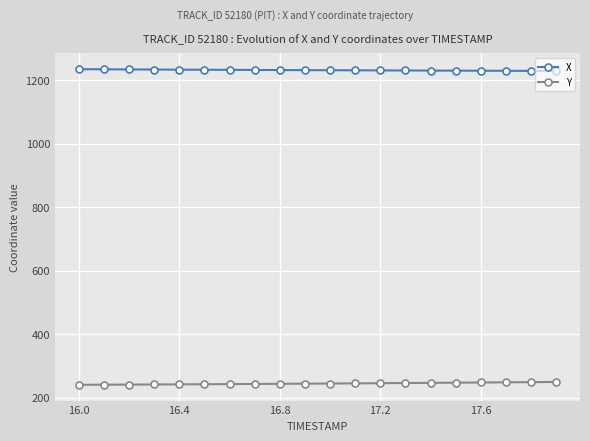

How many lines are shown in the chart?

2